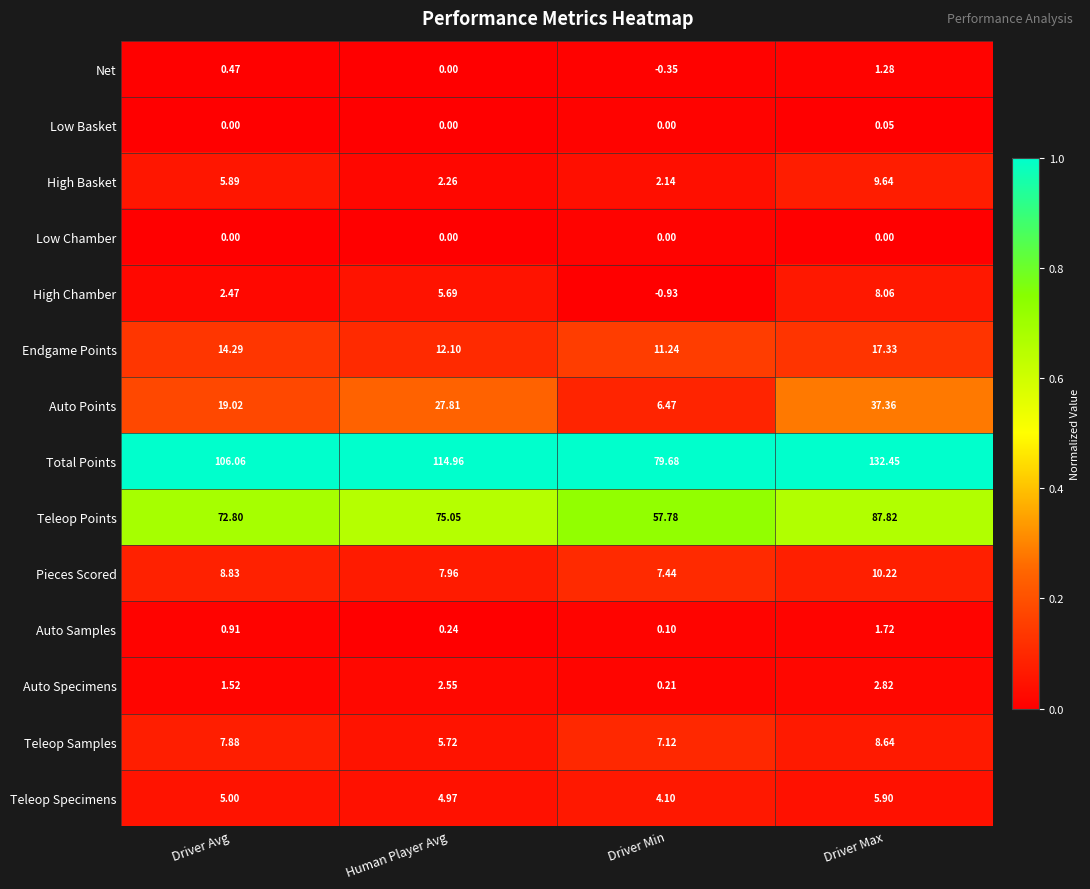

At which category is the sum across all series the highest?

Driver Max